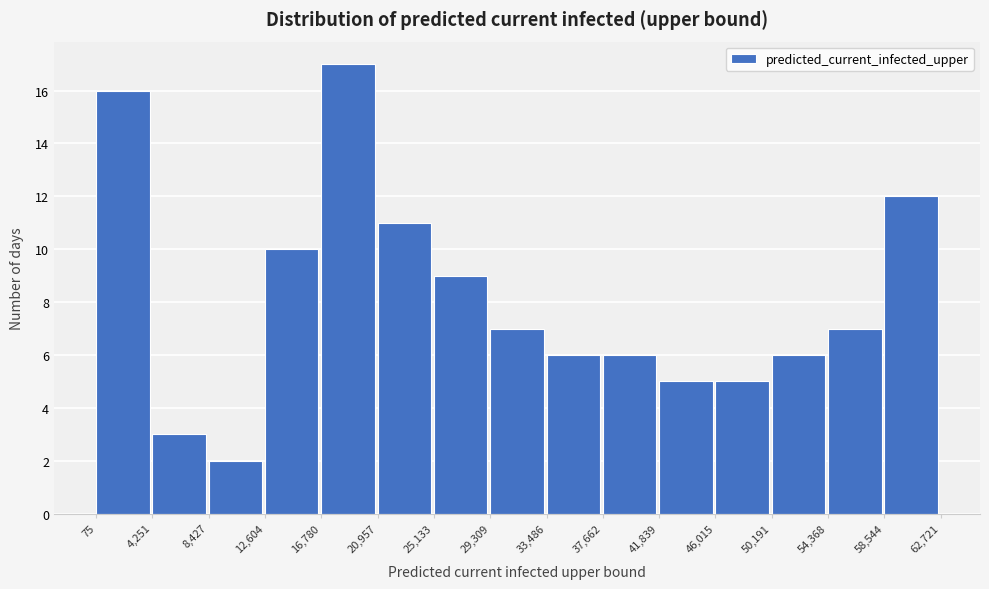

Reading left to right, transcribe this chart: for each bar, give the range it covers on the x-axis and its height. The values are not printed on the chart, so give them approximately, as read against the axis.

75 to 4,251: 16
4,251 to 8,427: 3
8,427 to 12,604: 2
12,604 to 16,780: 10
16,780 to 20,957: 17
20,957 to 25,133: 11
25,133 to 29,309: 9
29,309 to 33,486: 7
33,486 to 37,662: 6
37,662 to 41,839: 6
41,839 to 46,015: 5
46,015 to 50,191: 5
50,191 to 54,368: 6
54,368 to 58,544: 7
58,544 to 62,721: 12